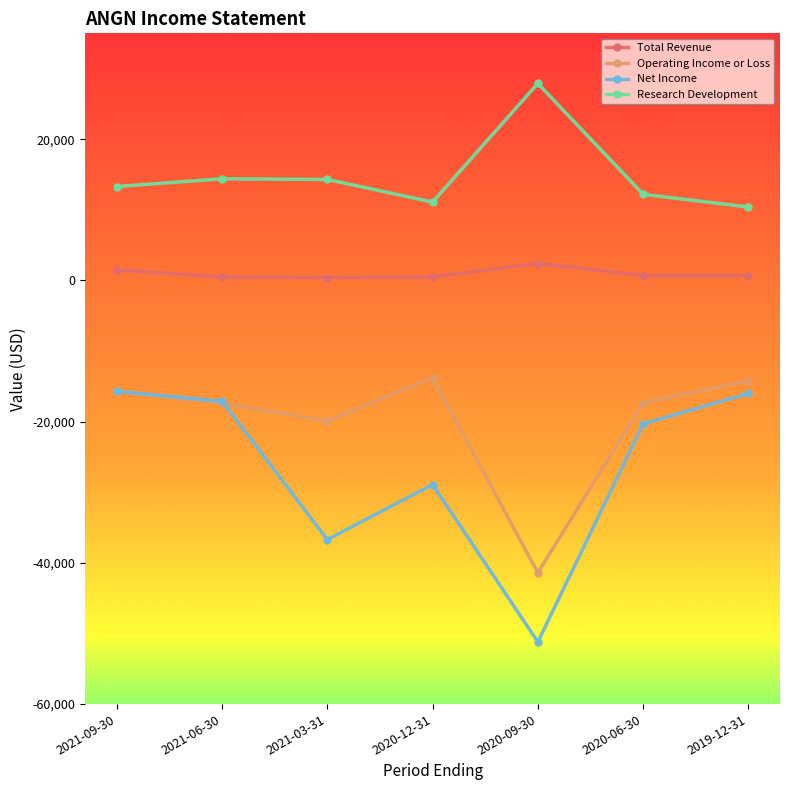

What is the total value across all series at 2020-06-30?

-24700